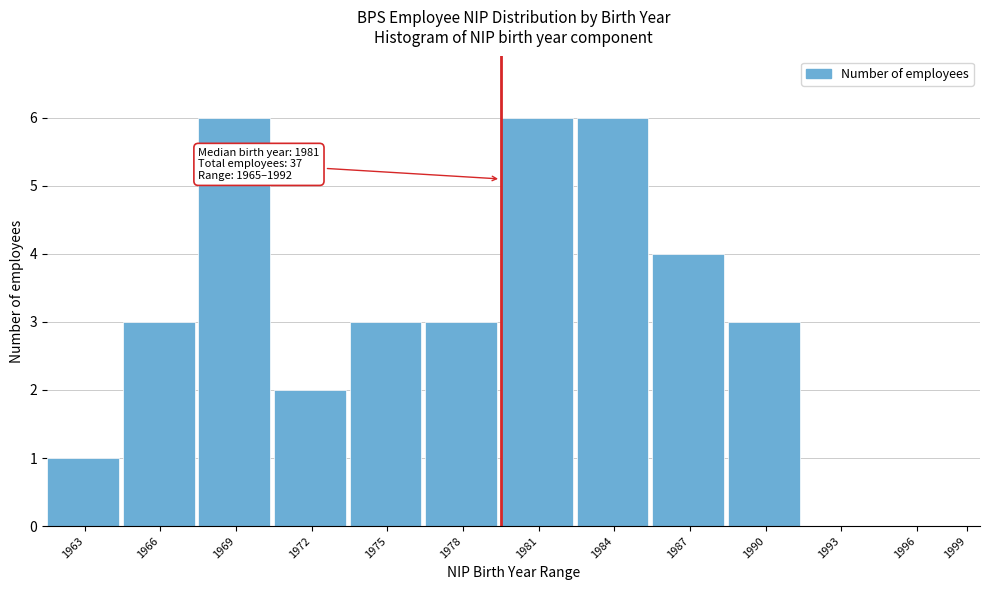

Reading left to right, transcribe all the data shown in this chart.

1963=1	1966=3	1969=6	1972=2	1975=3	1978=3	1981=6	1984=6	1987=4	1990=3	1993=0	1996=0	1999=0